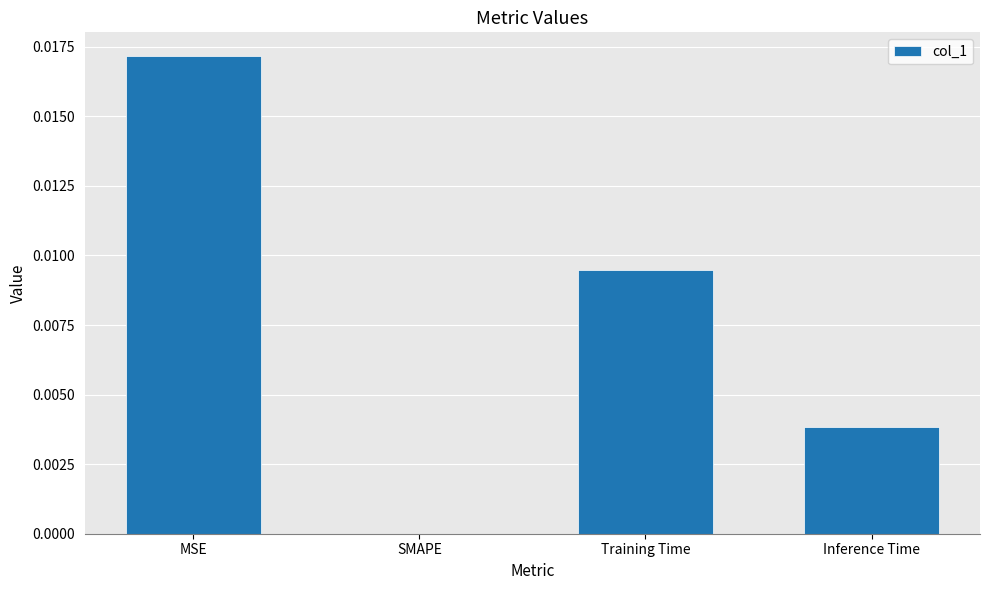

The chart shows a value of 0.0 at Training Time. True or false?

True